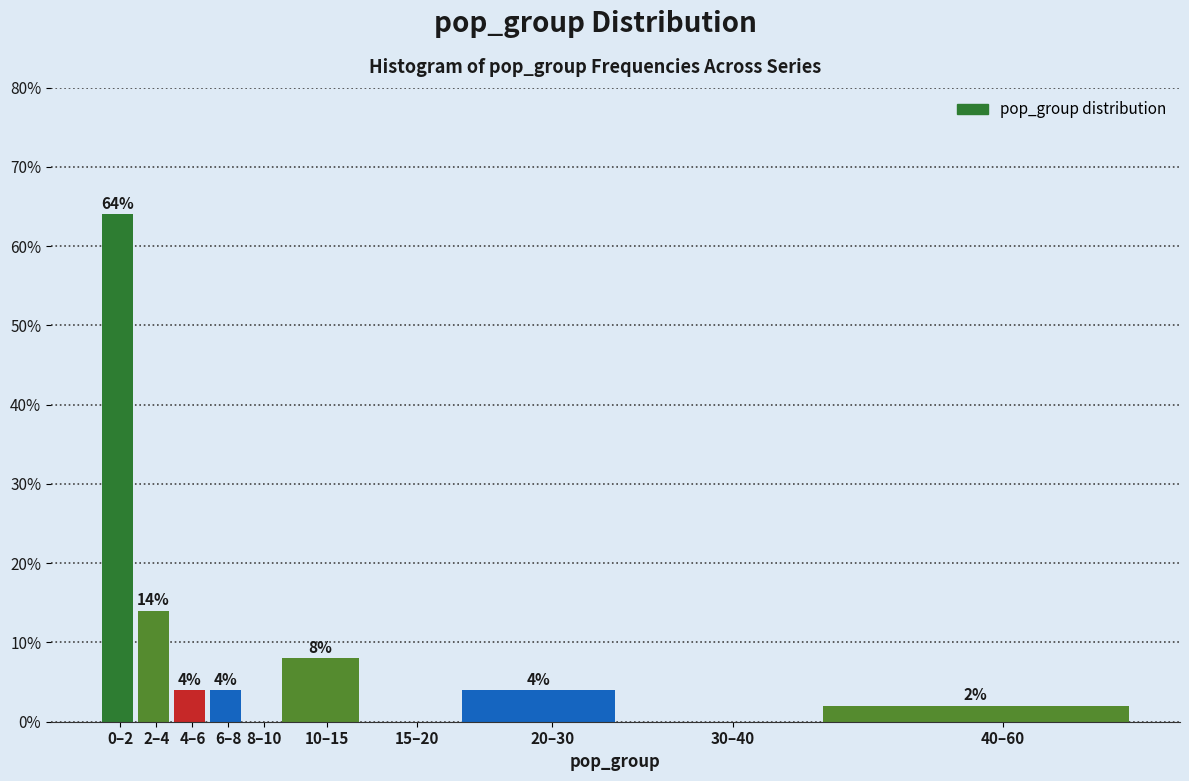

Reading right to left, list all the values displayed in this chart.

40–60=2.0	30–40=0.0	20–30=4.0	15–20=0.0	10–15=8.0	8–10=0.0	6–8=4.0	4–6=4.0	2–4=14.0	0–2=64.0